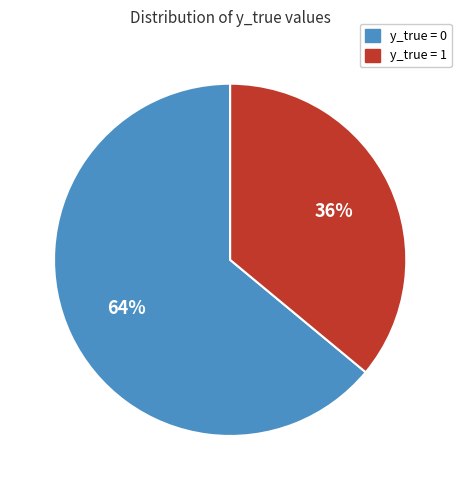

To the nearest percent, what is the difference between the y_true = 1 and y_true = 0 slice percentages?

28%